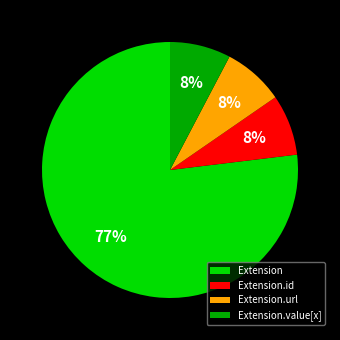

To the nearest percent, what is the average slice percentage?

25%